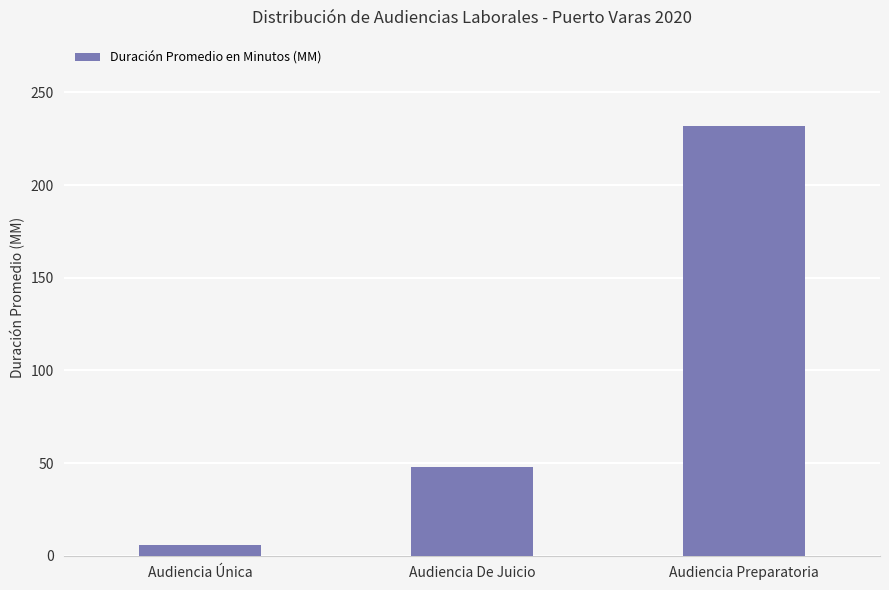

What value does the data have at Audiencia De Juicio?

48